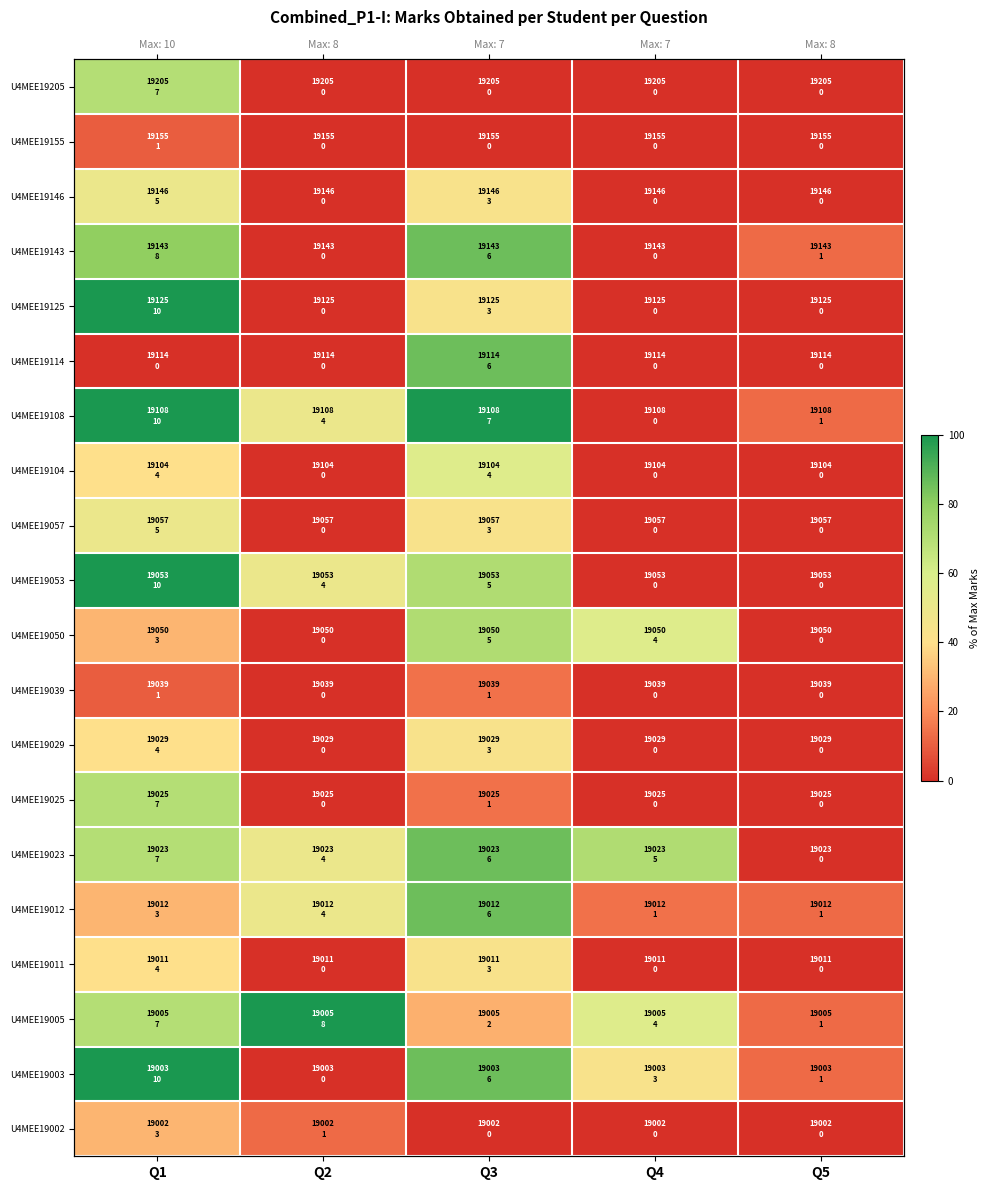

Where is U4MEE19029 nearest to the value 21?

Q1